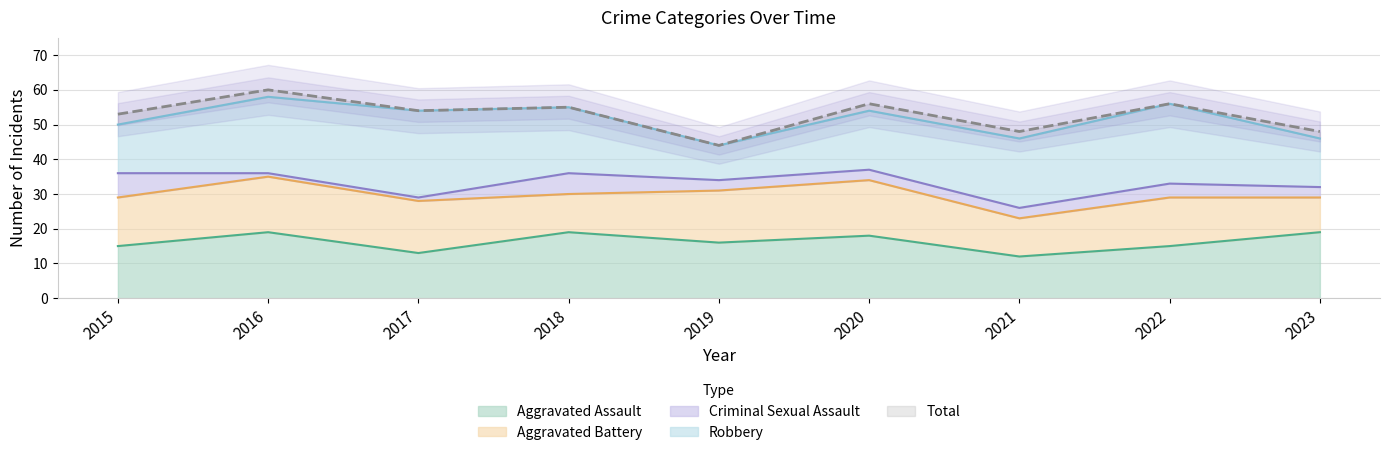

At which label does Robbery first exceed 19?

2016